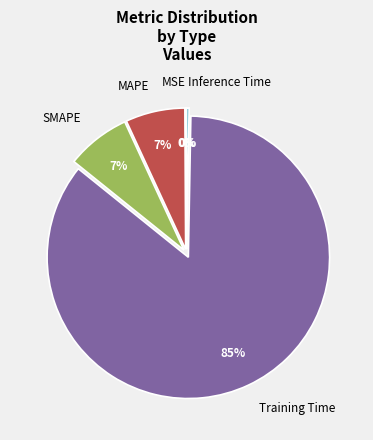

To the nearest percent, what percentage of the pie is SMAPE?

7%